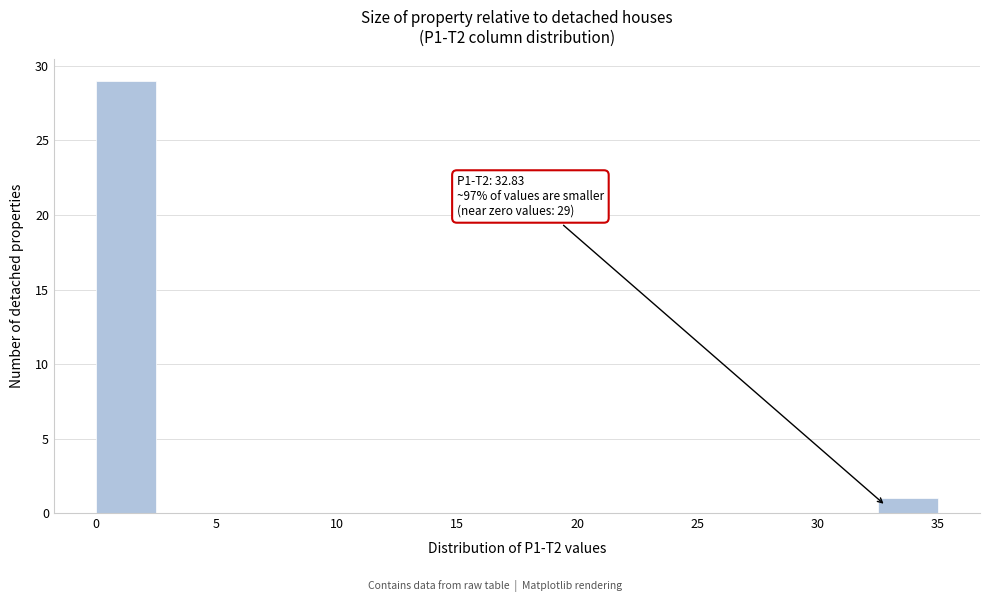

Which range on the x-axis has the tallest bar?

0.0 to 2.5